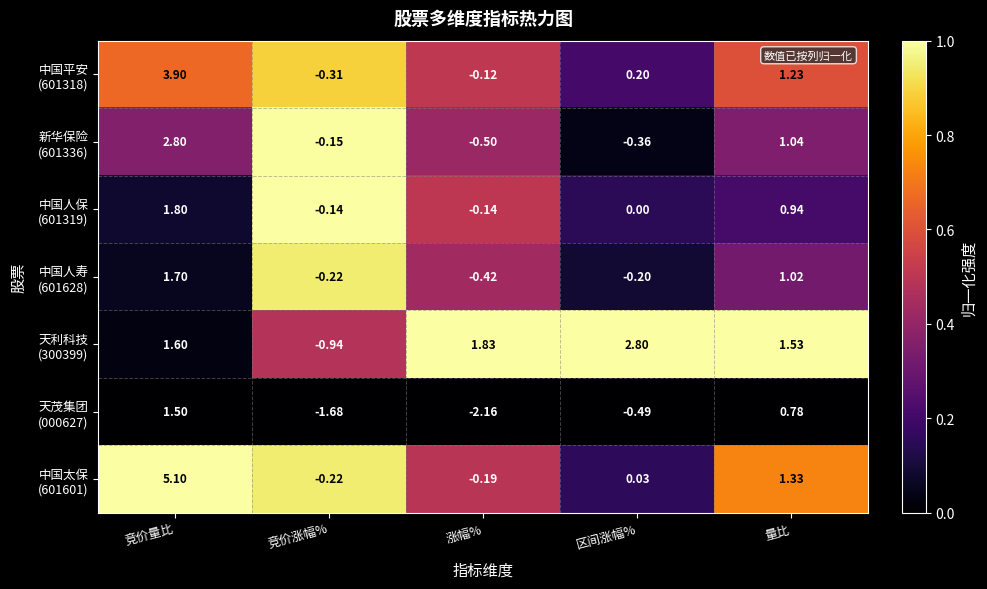

What is the maximum value shown in the chart?

5.1